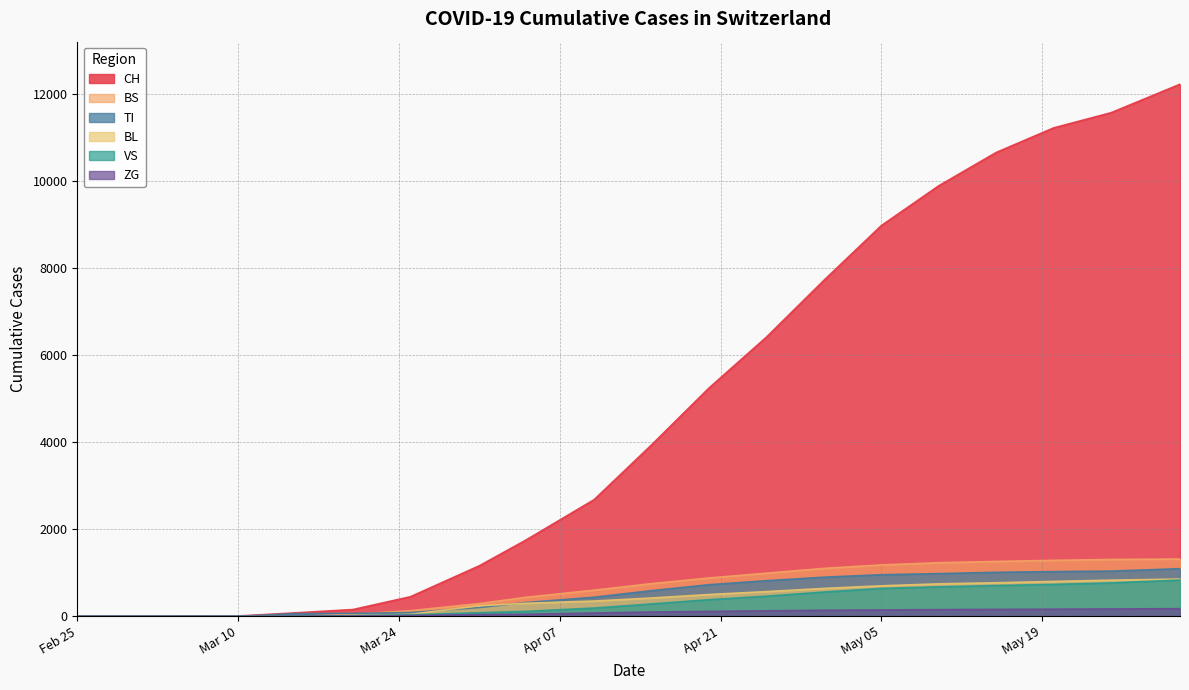

After their last crossing, which series has the higher values: BS or BL?

BS